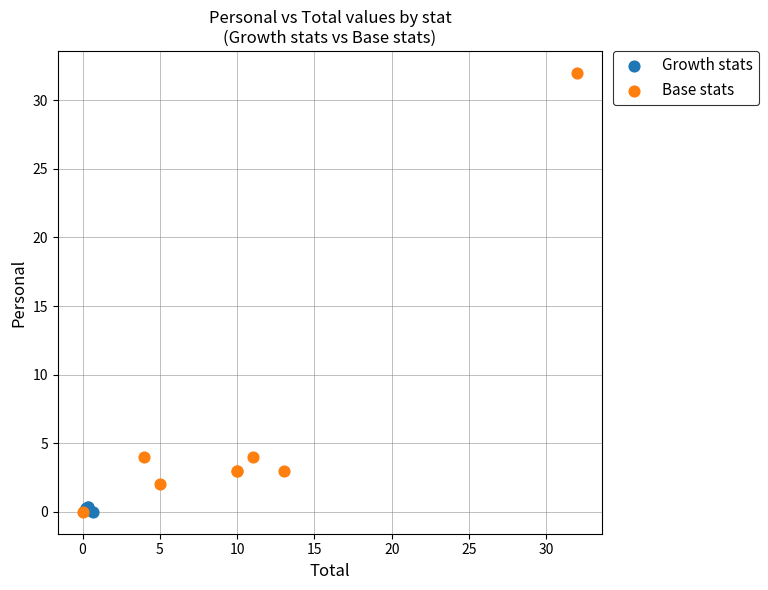

Which series reaches the maximum Y coordinate?

Base stats